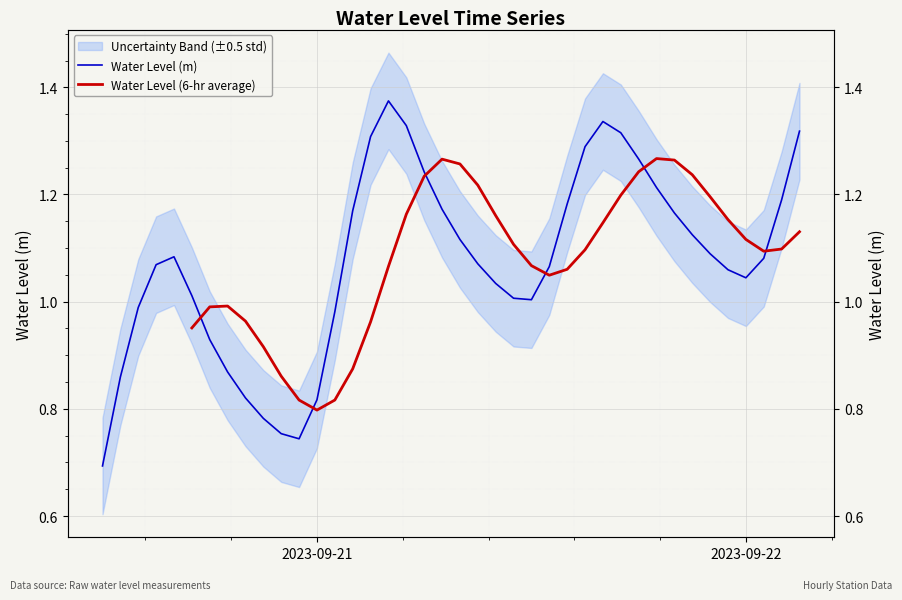

How many categories are shown in the chart?

40